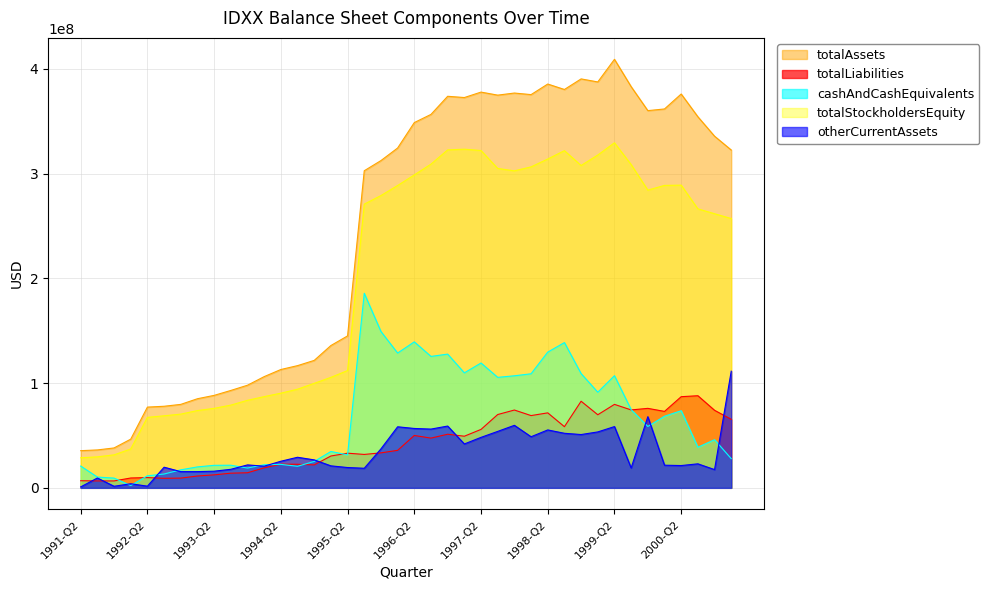

Is the value of cashAndCashEquivalents at 1992-Q3 greater than the value of otherCurrentAssets at 2000-Q3?

No